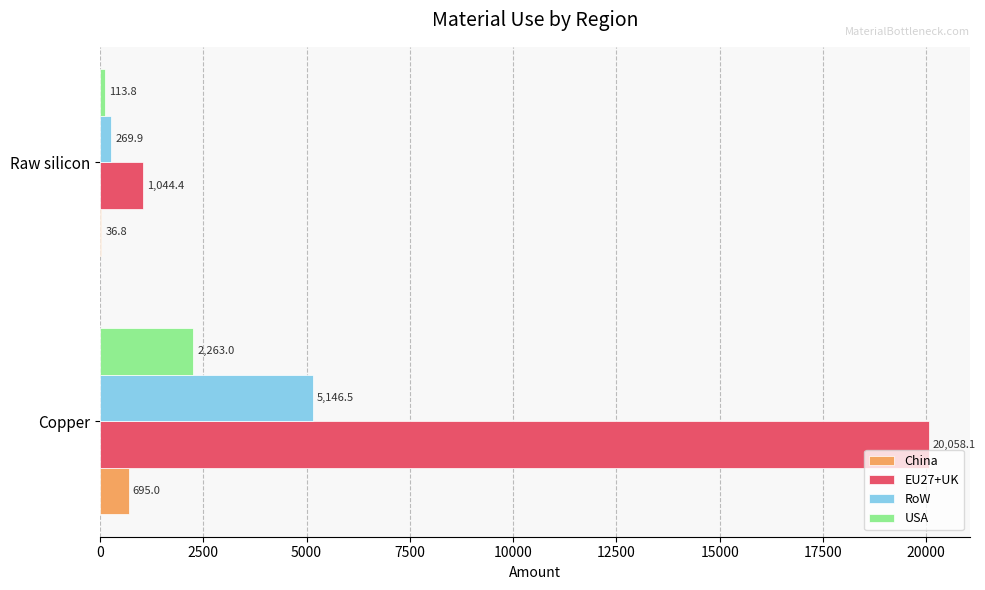

Is the value of EU27+UK at Raw silicon greater than the value of USA at Copper?

No